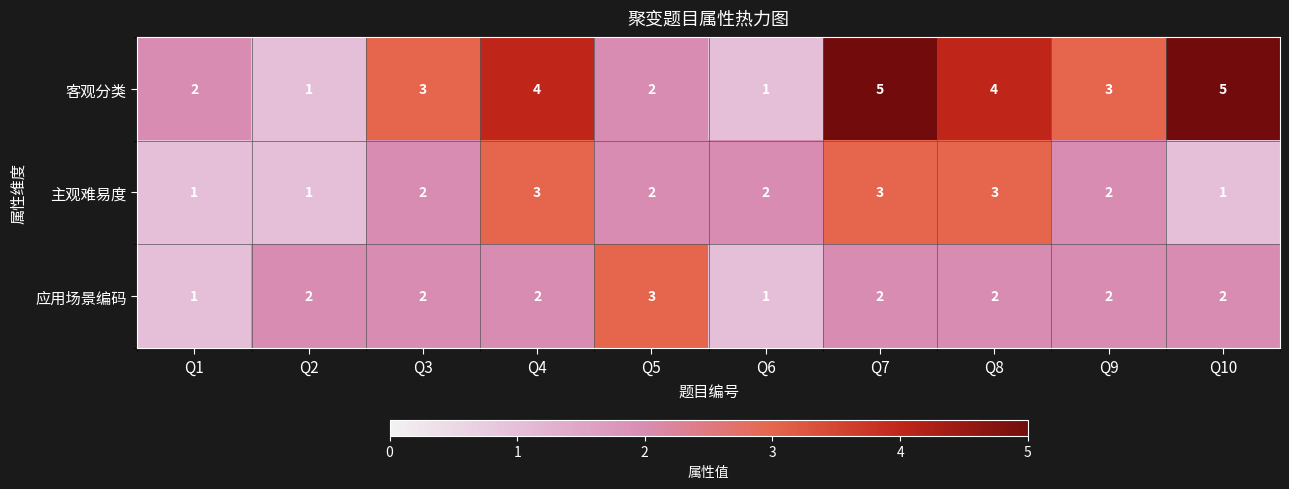

What is the difference between the second highest and minimum values in the 客观分类 series?

4